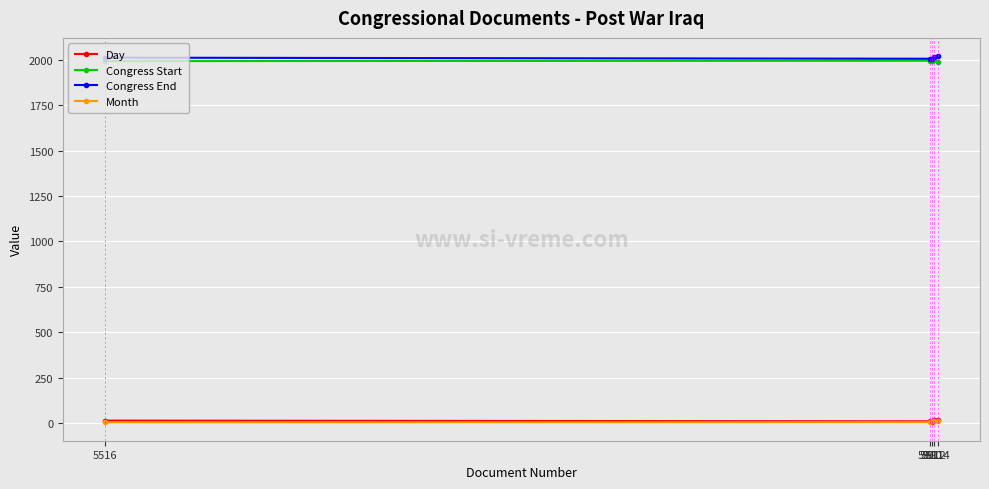

True or false: Day and Congress End cross at least once.

False